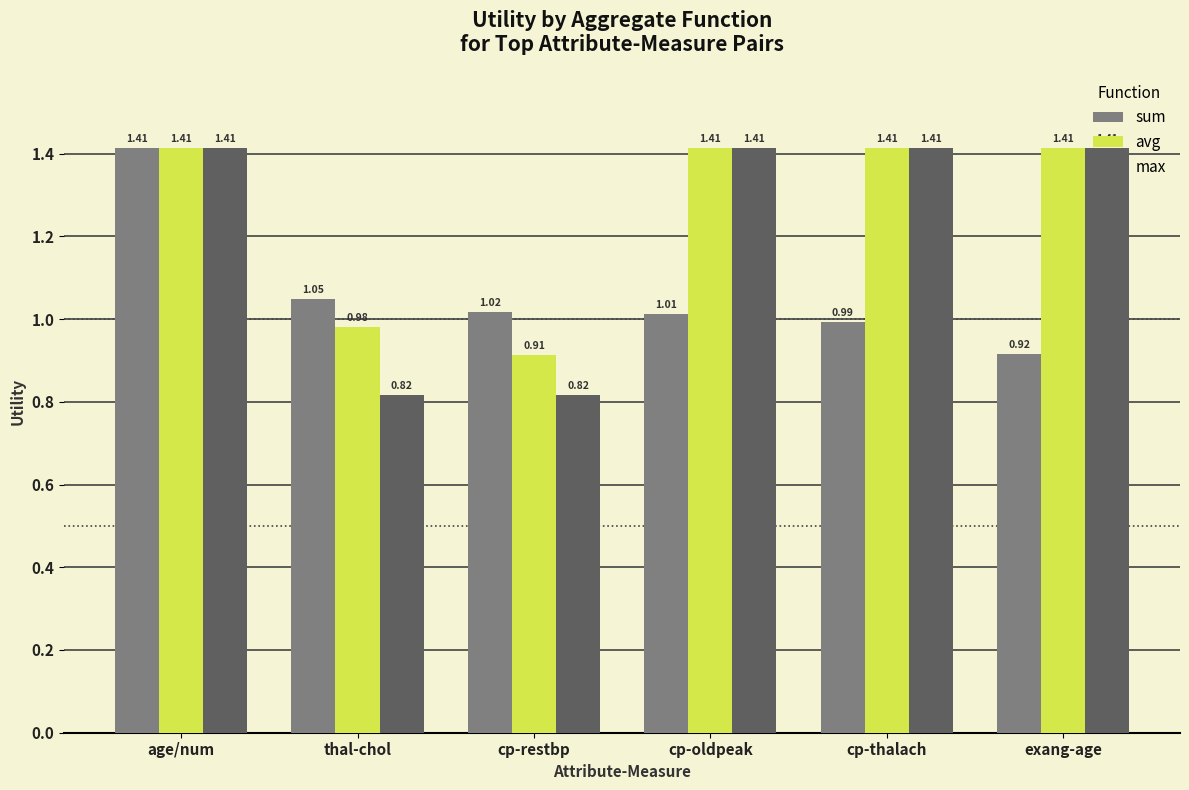

What is the sum of all avg values?

7.6